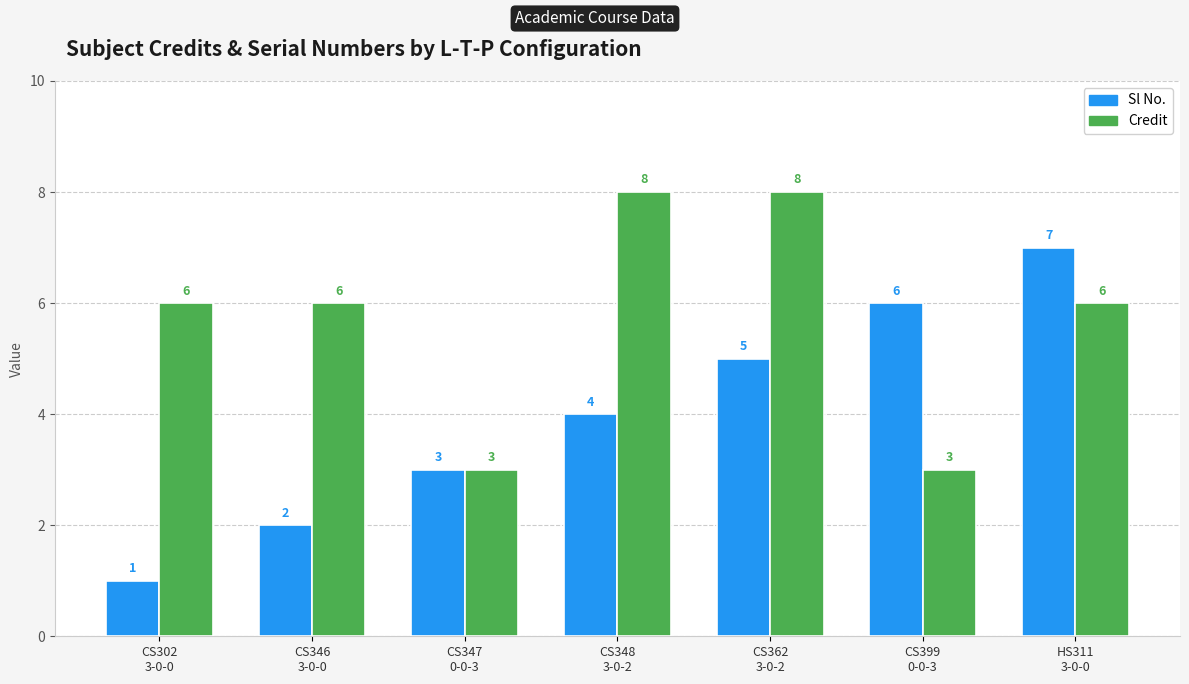

Which series has the widest spread of values?

Sl No.